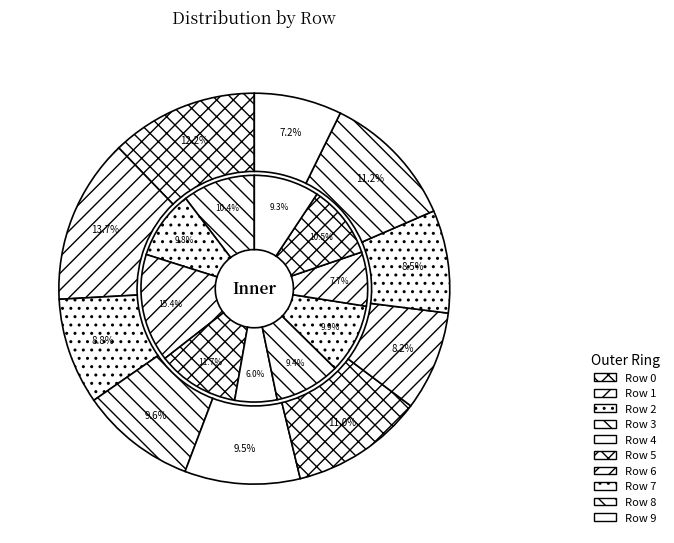

Does Row 4 account for over 50% of the chart?

No